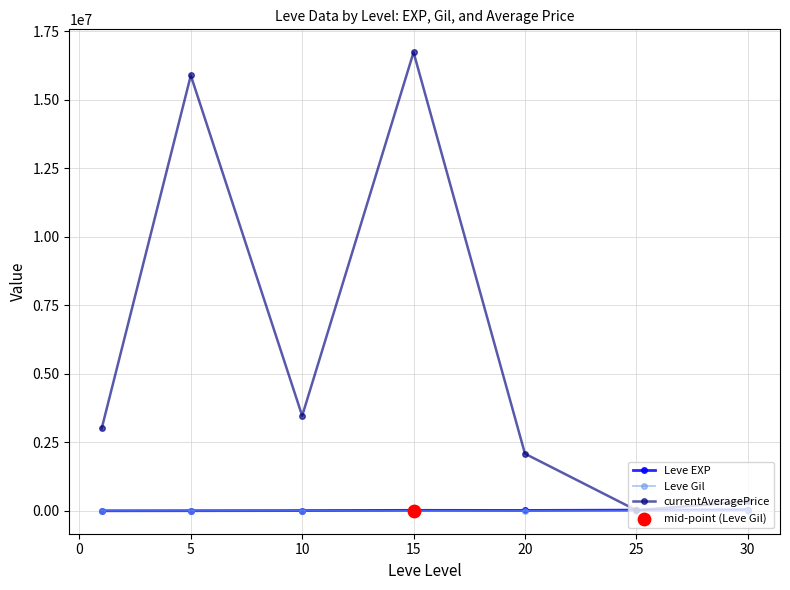

Which series has the largest range (max minus min)?

currentAveragePrice